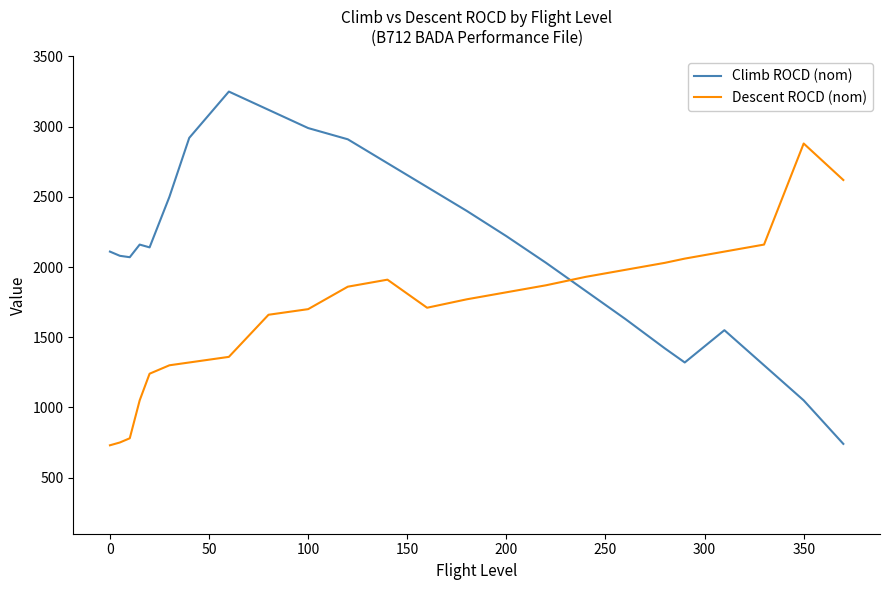

Which series has the largest total across all categories?

Climb ROCD (nom)